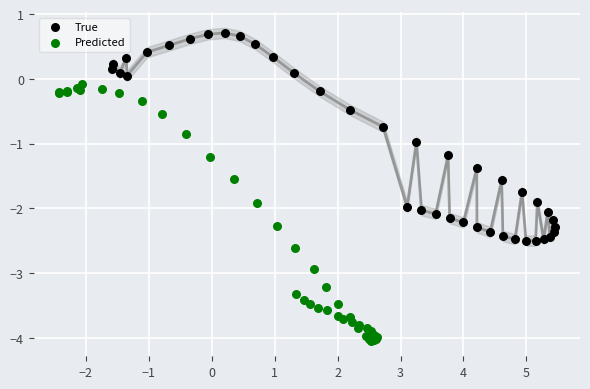

Which series reaches the minimum Y coordinate?

Predicted